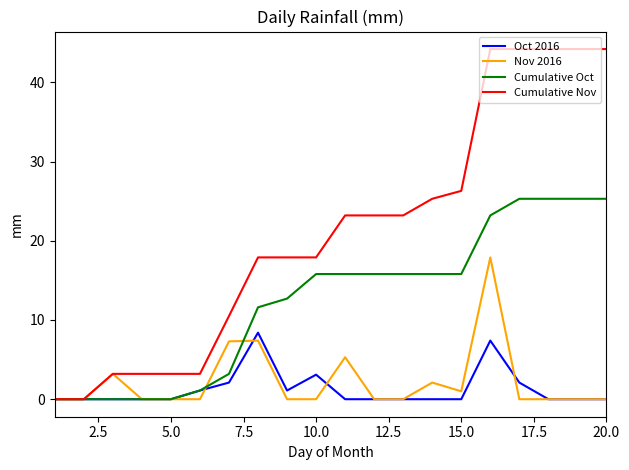

List the series in order of their peak value, highest first.

Cumulative Nov, Cumulative Oct, Nov 2016, Oct 2016